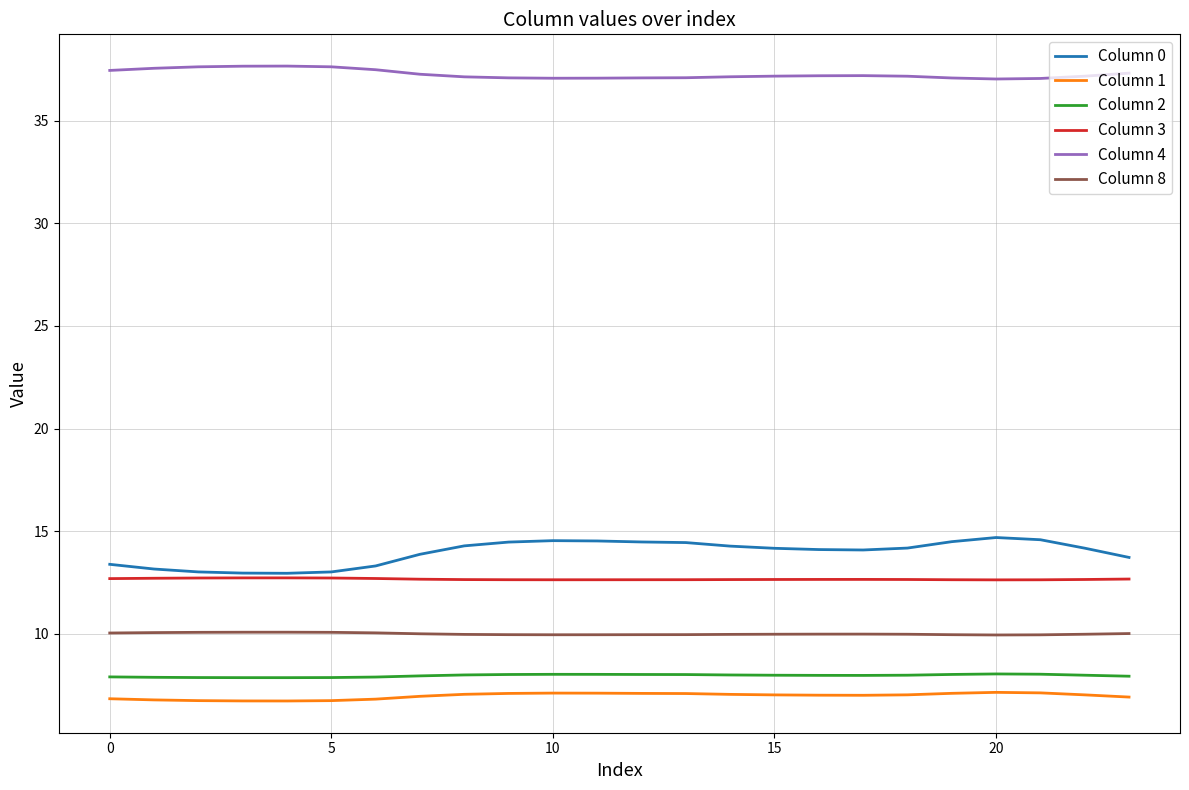

True or false: Column 3 and Column 2 cross at least once.

False